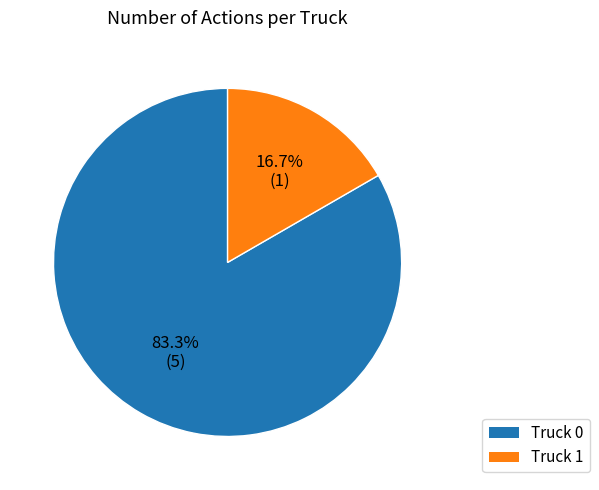

True or false: Truck 0 accounts for 83% of the total.

True